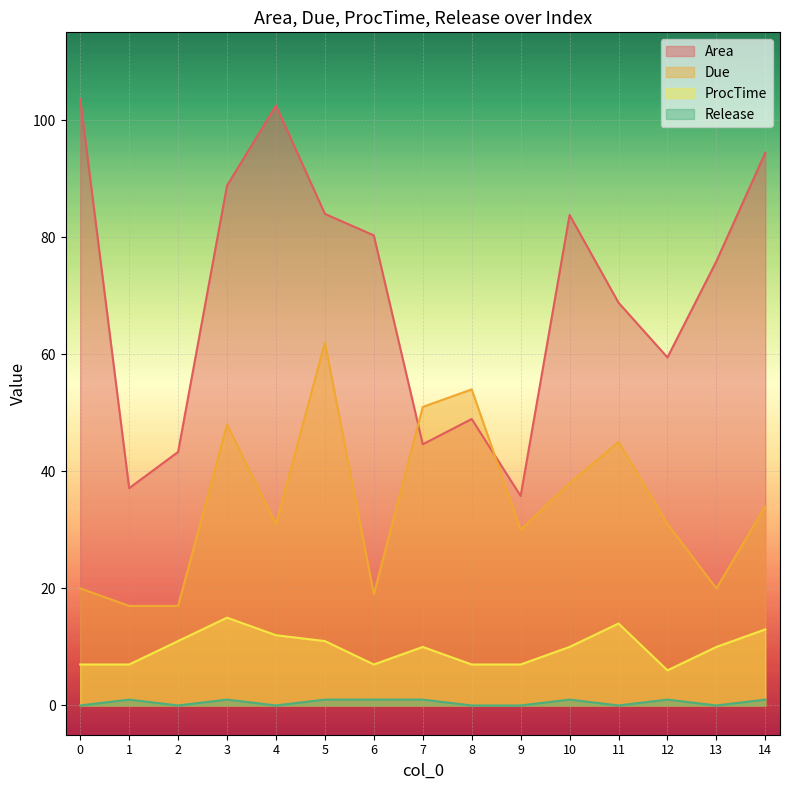

What is the maximum value shown in the chart?

103.6